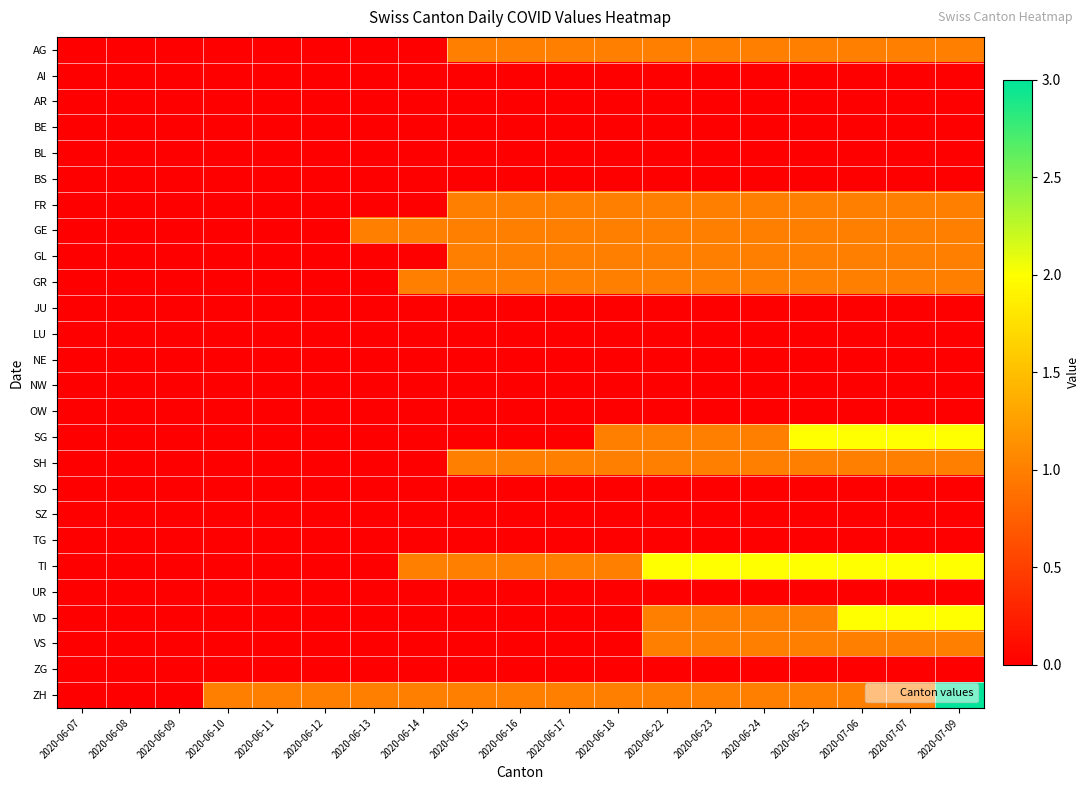

Reading left to right, extract all data points from this chart.

AG: 2020-06-07=0	2020-06-08=0	2020-06-09=0	2020-06-10=0	2020-06-11=0	2020-06-12=0	2020-06-13=0	2020-06-14=0	2020-06-15=1	2020-06-16=1	2020-06-17=1	2020-06-18=1	2020-06-22=1	2020-06-23=1	2020-06-24=1	2020-06-25=1	2020-07-06=1	2020-07-07=1	2020-07-09=1
AI: 2020-06-07=0	2020-06-08=0	2020-06-09=0	2020-06-10=0	2020-06-11=0	2020-06-12=0	2020-06-13=0	2020-06-14=0	2020-06-15=0	2020-06-16=0	2020-06-17=0	2020-06-18=0	2020-06-22=0	2020-06-23=0	2020-06-24=0	2020-06-25=0	2020-07-06=0	2020-07-07=0	2020-07-09=0
AR: 2020-06-07=0	2020-06-08=0	2020-06-09=0	2020-06-10=0	2020-06-11=0	2020-06-12=0	2020-06-13=0	2020-06-14=0	2020-06-15=0	2020-06-16=0	2020-06-17=0	2020-06-18=0	2020-06-22=0	2020-06-23=0	2020-06-24=0	2020-06-25=0	2020-07-06=0	2020-07-07=0	2020-07-09=0
BE: 2020-06-07=0	2020-06-08=0	2020-06-09=0	2020-06-10=0	2020-06-11=0	2020-06-12=0	2020-06-13=0	2020-06-14=0	2020-06-15=0	2020-06-16=0	2020-06-17=0	2020-06-18=0	2020-06-22=0	2020-06-23=0	2020-06-24=0	2020-06-25=0	2020-07-06=0	2020-07-07=0	2020-07-09=0
BL: 2020-06-07=0	2020-06-08=0	2020-06-09=0	2020-06-10=0	2020-06-11=0	2020-06-12=0	2020-06-13=0	2020-06-14=0	2020-06-15=0	2020-06-16=0	2020-06-17=0	2020-06-18=0	2020-06-22=0	2020-06-23=0	2020-06-24=0	2020-06-25=0	2020-07-06=0	2020-07-07=0	2020-07-09=0
BS: 2020-06-07=0	2020-06-08=0	2020-06-09=0	2020-06-10=0	2020-06-11=0	2020-06-12=0	2020-06-13=0	2020-06-14=0	2020-06-15=0	2020-06-16=0	2020-06-17=0	2020-06-18=0	2020-06-22=0	2020-06-23=0	2020-06-24=0	2020-06-25=0	2020-07-06=0	2020-07-07=0	2020-07-09=0
FR: 2020-06-07=0	2020-06-08=0	2020-06-09=0	2020-06-10=0	2020-06-11=0	2020-06-12=0	2020-06-13=0	2020-06-14=0	2020-06-15=1	2020-06-16=1	2020-06-17=1	2020-06-18=1	2020-06-22=1	2020-06-23=1	2020-06-24=1	2020-06-25=1	2020-07-06=1	2020-07-07=1	2020-07-09=1
GE: 2020-06-07=0	2020-06-08=0	2020-06-09=0	2020-06-10=0	2020-06-11=0	2020-06-12=0	2020-06-13=1	2020-06-14=1	2020-06-15=1	2020-06-16=1	2020-06-17=1	2020-06-18=1	2020-06-22=1	2020-06-23=1	2020-06-24=1	2020-06-25=1	2020-07-06=1	2020-07-07=1	2020-07-09=1
GL: 2020-06-07=0	2020-06-08=0	2020-06-09=0	2020-06-10=0	2020-06-11=0	2020-06-12=0	2020-06-13=0	2020-06-14=0	2020-06-15=1	2020-06-16=1	2020-06-17=1	2020-06-18=1	2020-06-22=1	2020-06-23=1	2020-06-24=1	2020-06-25=1	2020-07-06=1	2020-07-07=1	2020-07-09=1
GR: 2020-06-07=0	2020-06-08=0	2020-06-09=0	2020-06-10=0	2020-06-11=0	2020-06-12=0	2020-06-13=0	2020-06-14=1	2020-06-15=1	2020-06-16=1	2020-06-17=1	2020-06-18=1	2020-06-22=1	2020-06-23=1	2020-06-24=1	2020-06-25=1	2020-07-06=1	2020-07-07=1	2020-07-09=1
JU: 2020-06-07=0	2020-06-08=0	2020-06-09=0	2020-06-10=0	2020-06-11=0	2020-06-12=0	2020-06-13=0	2020-06-14=0	2020-06-15=0	2020-06-16=0	2020-06-17=0	2020-06-18=0	2020-06-22=0	2020-06-23=0	2020-06-24=0	2020-06-25=0	2020-07-06=0	2020-07-07=0	2020-07-09=0
LU: 2020-06-07=0	2020-06-08=0	2020-06-09=0	2020-06-10=0	2020-06-11=0	2020-06-12=0	2020-06-13=0	2020-06-14=0	2020-06-15=0	2020-06-16=0	2020-06-17=0	2020-06-18=0	2020-06-22=0	2020-06-23=0	2020-06-24=0	2020-06-25=0	2020-07-06=0	2020-07-07=0	2020-07-09=0
NE: 2020-06-07=0	2020-06-08=0	2020-06-09=0	2020-06-10=0	2020-06-11=0	2020-06-12=0	2020-06-13=0	2020-06-14=0	2020-06-15=0	2020-06-16=0	2020-06-17=0	2020-06-18=0	2020-06-22=0	2020-06-23=0	2020-06-24=0	2020-06-25=0	2020-07-06=0	2020-07-07=0	2020-07-09=0
NW: 2020-06-07=0	2020-06-08=0	2020-06-09=0	2020-06-10=0	2020-06-11=0	2020-06-12=0	2020-06-13=0	2020-06-14=0	2020-06-15=0	2020-06-16=0	2020-06-17=0	2020-06-18=0	2020-06-22=0	2020-06-23=0	2020-06-24=0	2020-06-25=0	2020-07-06=0	2020-07-07=0	2020-07-09=0
OW: 2020-06-07=0	2020-06-08=0	2020-06-09=0	2020-06-10=0	2020-06-11=0	2020-06-12=0	2020-06-13=0	2020-06-14=0	2020-06-15=0	2020-06-16=0	2020-06-17=0	2020-06-18=0	2020-06-22=0	2020-06-23=0	2020-06-24=0	2020-06-25=0	2020-07-06=0	2020-07-07=0	2020-07-09=0
SG: 2020-06-07=0	2020-06-08=0	2020-06-09=0	2020-06-10=0	2020-06-11=0	2020-06-12=0	2020-06-13=0	2020-06-14=0	2020-06-15=0	2020-06-16=0	2020-06-17=0	2020-06-18=1	2020-06-22=1	2020-06-23=1	2020-06-24=1	2020-06-25=2	2020-07-06=2	2020-07-07=2	2020-07-09=2
SH: 2020-06-07=0	2020-06-08=0	2020-06-09=0	2020-06-10=0	2020-06-11=0	2020-06-12=0	2020-06-13=0	2020-06-14=0	2020-06-15=1	2020-06-16=1	2020-06-17=1	2020-06-18=1	2020-06-22=1	2020-06-23=1	2020-06-24=1	2020-06-25=1	2020-07-06=1	2020-07-07=1	2020-07-09=1
SO: 2020-06-07=0	2020-06-08=0	2020-06-09=0	2020-06-10=0	2020-06-11=0	2020-06-12=0	2020-06-13=0	2020-06-14=0	2020-06-15=0	2020-06-16=0	2020-06-17=0	2020-06-18=0	2020-06-22=0	2020-06-23=0	2020-06-24=0	2020-06-25=0	2020-07-06=0	2020-07-07=0	2020-07-09=0
SZ: 2020-06-07=0	2020-06-08=0	2020-06-09=0	2020-06-10=0	2020-06-11=0	2020-06-12=0	2020-06-13=0	2020-06-14=0	2020-06-15=0	2020-06-16=0	2020-06-17=0	2020-06-18=0	2020-06-22=0	2020-06-23=0	2020-06-24=0	2020-06-25=0	2020-07-06=0	2020-07-07=0	2020-07-09=0
TG: 2020-06-07=0	2020-06-08=0	2020-06-09=0	2020-06-10=0	2020-06-11=0	2020-06-12=0	2020-06-13=0	2020-06-14=0	2020-06-15=0	2020-06-16=0	2020-06-17=0	2020-06-18=0	2020-06-22=0	2020-06-23=0	2020-06-24=0	2020-06-25=0	2020-07-06=0	2020-07-07=0	2020-07-09=0
TI: 2020-06-07=0	2020-06-08=0	2020-06-09=0	2020-06-10=0	2020-06-11=0	2020-06-12=0	2020-06-13=0	2020-06-14=1	2020-06-15=1	2020-06-16=1	2020-06-17=1	2020-06-18=1	2020-06-22=2	2020-06-23=2	2020-06-24=2	2020-06-25=2	2020-07-06=2	2020-07-07=2	2020-07-09=2
UR: 2020-06-07=0	2020-06-08=0	2020-06-09=0	2020-06-10=0	2020-06-11=0	2020-06-12=0	2020-06-13=0	2020-06-14=0	2020-06-15=0	2020-06-16=0	2020-06-17=0	2020-06-18=0	2020-06-22=0	2020-06-23=0	2020-06-24=0	2020-06-25=0	2020-07-06=0	2020-07-07=0	2020-07-09=0
VD: 2020-06-07=0	2020-06-08=0	2020-06-09=0	2020-06-10=0	2020-06-11=0	2020-06-12=0	2020-06-13=0	2020-06-14=0	2020-06-15=0	2020-06-16=0	2020-06-17=0	2020-06-18=0	2020-06-22=1	2020-06-23=1	2020-06-24=1	2020-06-25=1	2020-07-06=2	2020-07-07=2	2020-07-09=2
VS: 2020-06-07=0	2020-06-08=0	2020-06-09=0	2020-06-10=0	2020-06-11=0	2020-06-12=0	2020-06-13=0	2020-06-14=0	2020-06-15=0	2020-06-16=0	2020-06-17=0	2020-06-18=0	2020-06-22=1	2020-06-23=1	2020-06-24=1	2020-06-25=1	2020-07-06=1	2020-07-07=1	2020-07-09=1
ZG: 2020-06-07=0	2020-06-08=0	2020-06-09=0	2020-06-10=0	2020-06-11=0	2020-06-12=0	2020-06-13=0	2020-06-14=0	2020-06-15=0	2020-06-16=0	2020-06-17=0	2020-06-18=0	2020-06-22=0	2020-06-23=0	2020-06-24=0	2020-06-25=0	2020-07-06=0	2020-07-07=0	2020-07-09=0
ZH: 2020-06-07=0	2020-06-08=0	2020-06-09=0	2020-06-10=1	2020-06-11=1	2020-06-12=1	2020-06-13=1	2020-06-14=1	2020-06-15=1	2020-06-16=1	2020-06-17=1	2020-06-18=1	2020-06-22=1	2020-06-23=1	2020-06-24=1	2020-06-25=1	2020-07-06=1	2020-07-07=1	2020-07-09=3